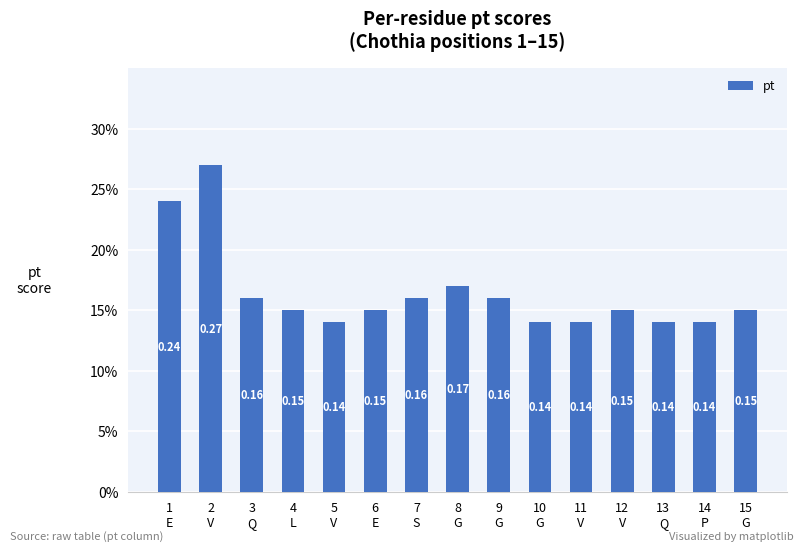

List the labels in order of value, largest first.

2
V, 1
E, 8
G, 3
Q, 7
S, 9
G, 4
L, 6
E, 12
V, 15
G, 5
V, 10
G, 11
V, 13
Q, 14
P